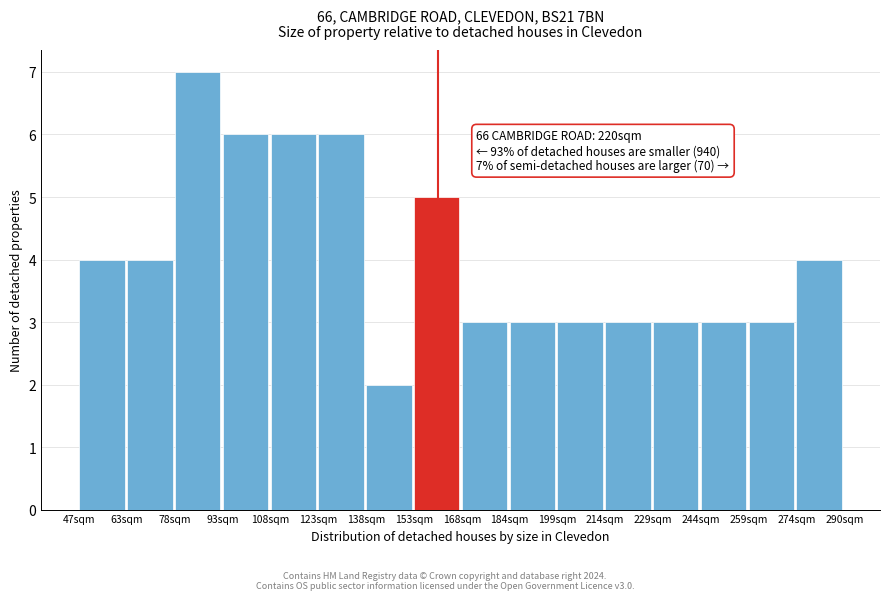

Reading left to right, what are all the values shown in this chart?

4	4	7	6	6	6	2	5	3	3	3	3	3	3	3	4